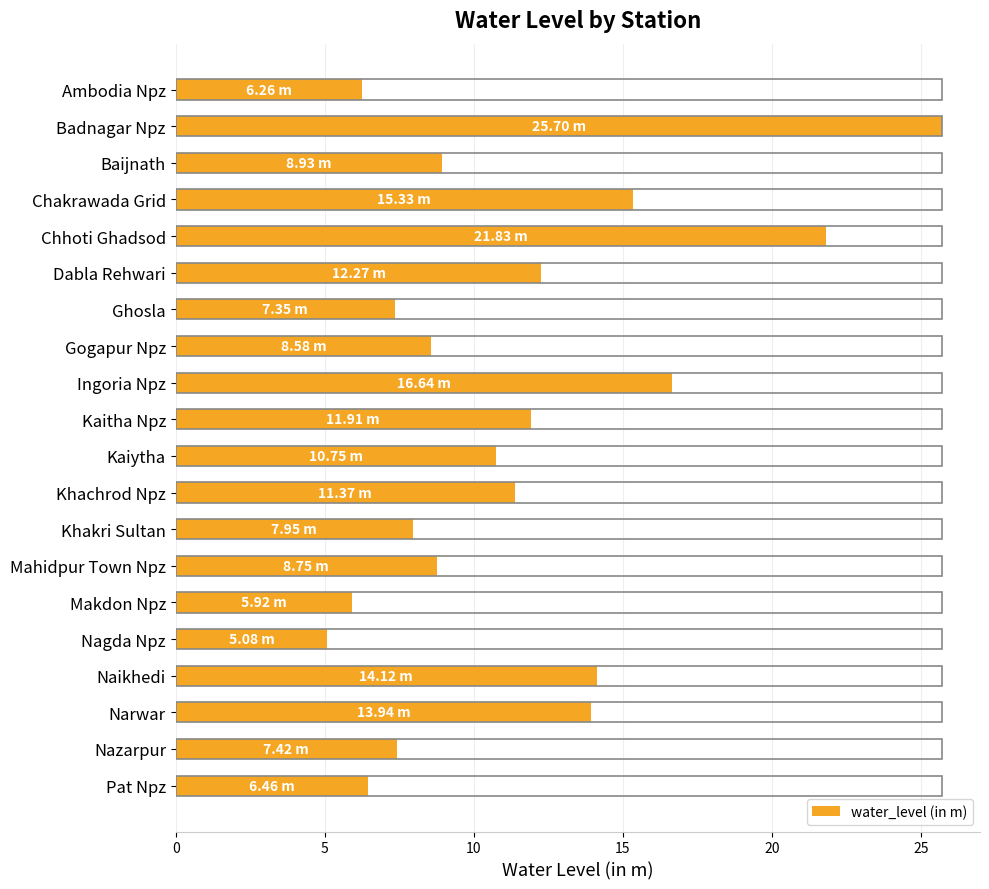

What is the average value?

11.3